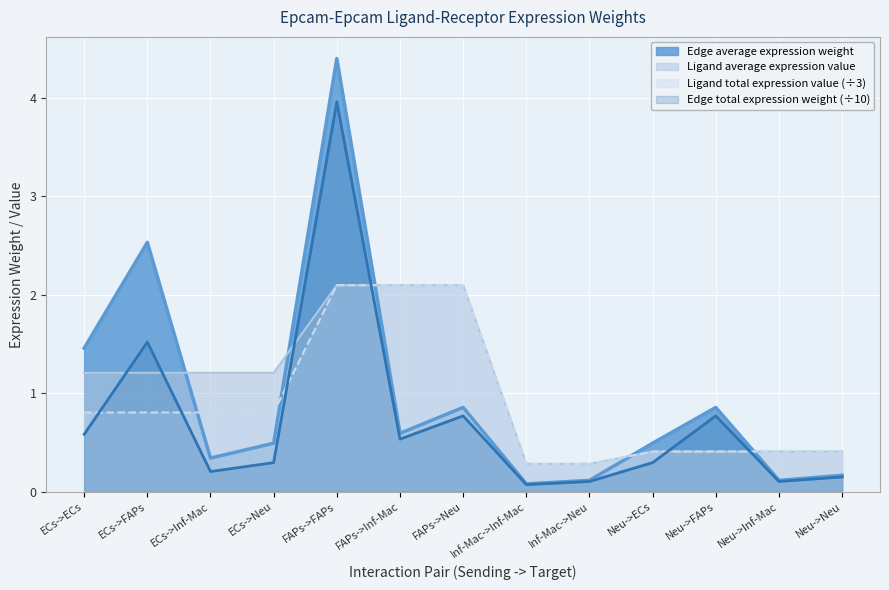

What value does the Edge average expression weight series have at Neu->ECs?

0.5